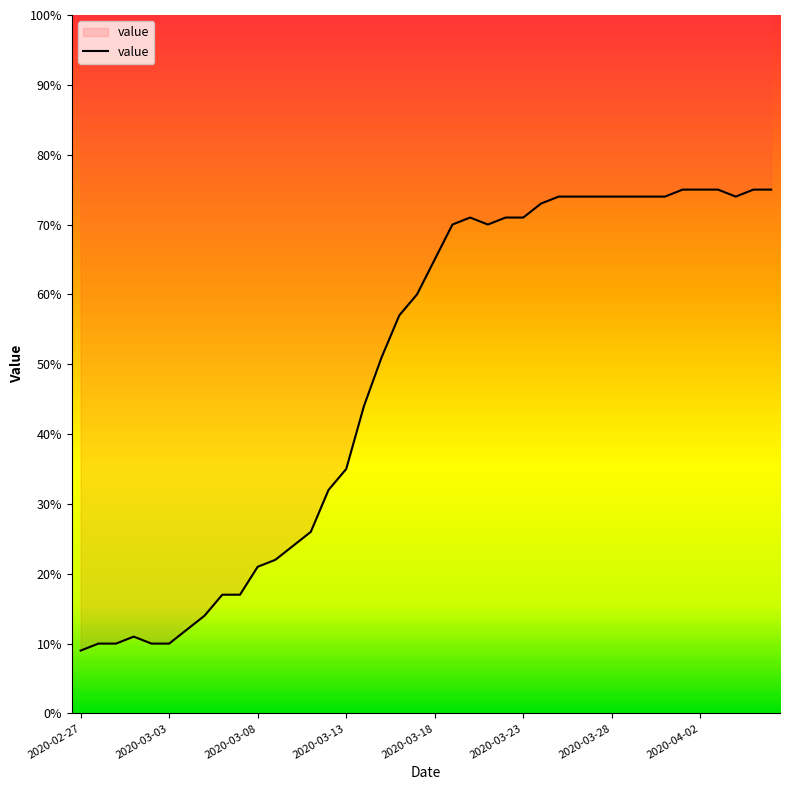

How many lines are shown in the chart?

1